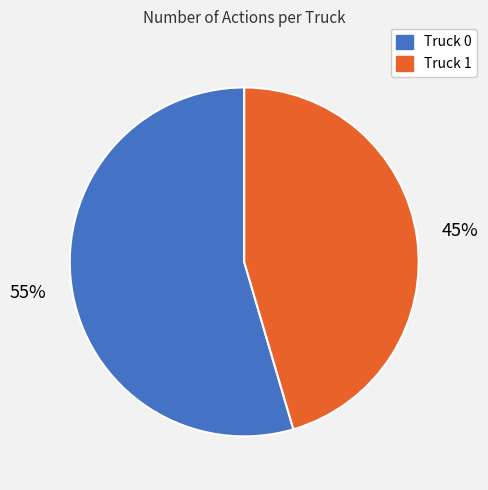

Rank the categories by value from lowest to highest.

Truck 1, Truck 0